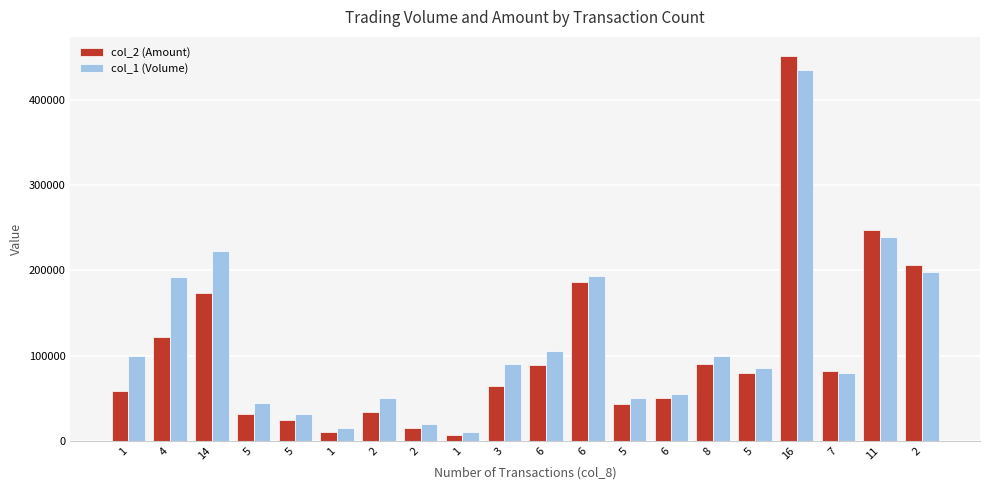

What is the average value of the col_1 (Volume) series?

115700